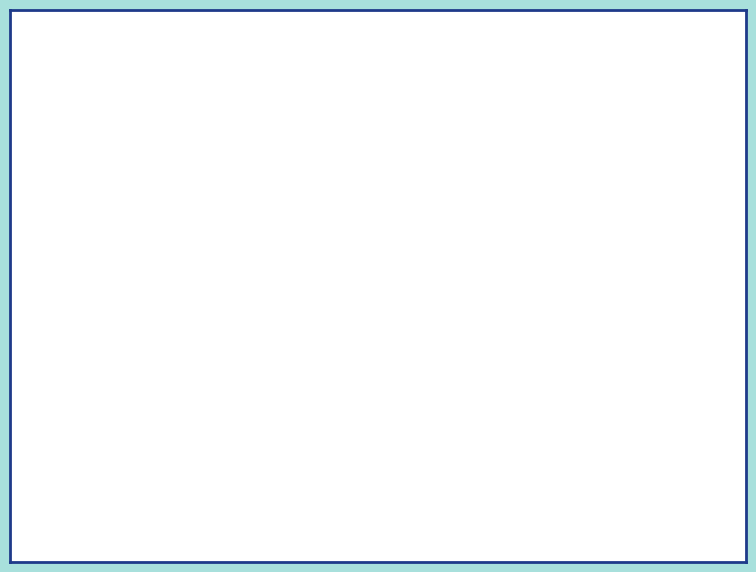

To the nearest percent, what is the difference between the Arson and Criminal Sexual Assault slice percentages?

1%